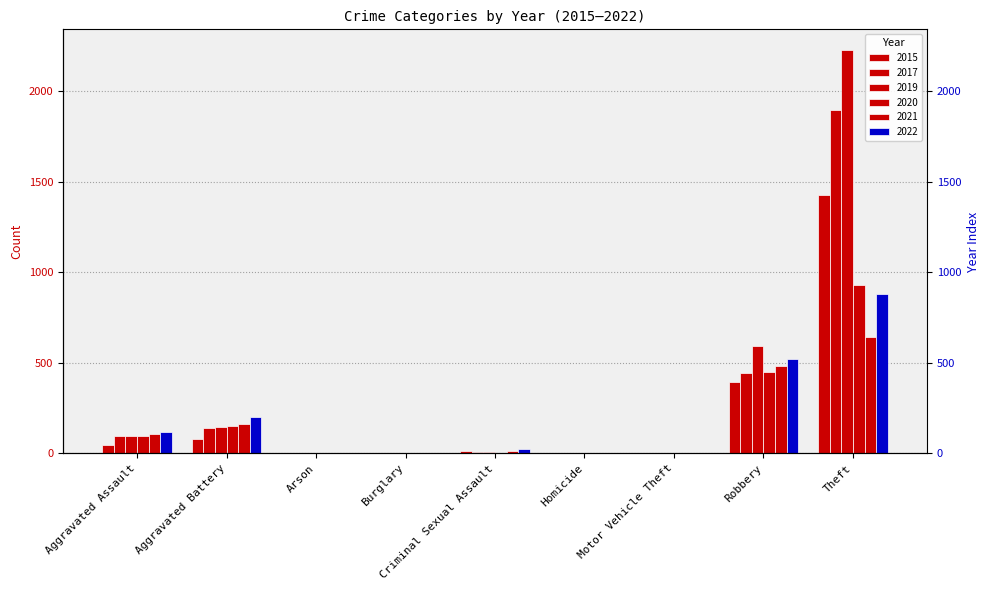

What is the value of the 2017 bar at the 6th from the left?

1